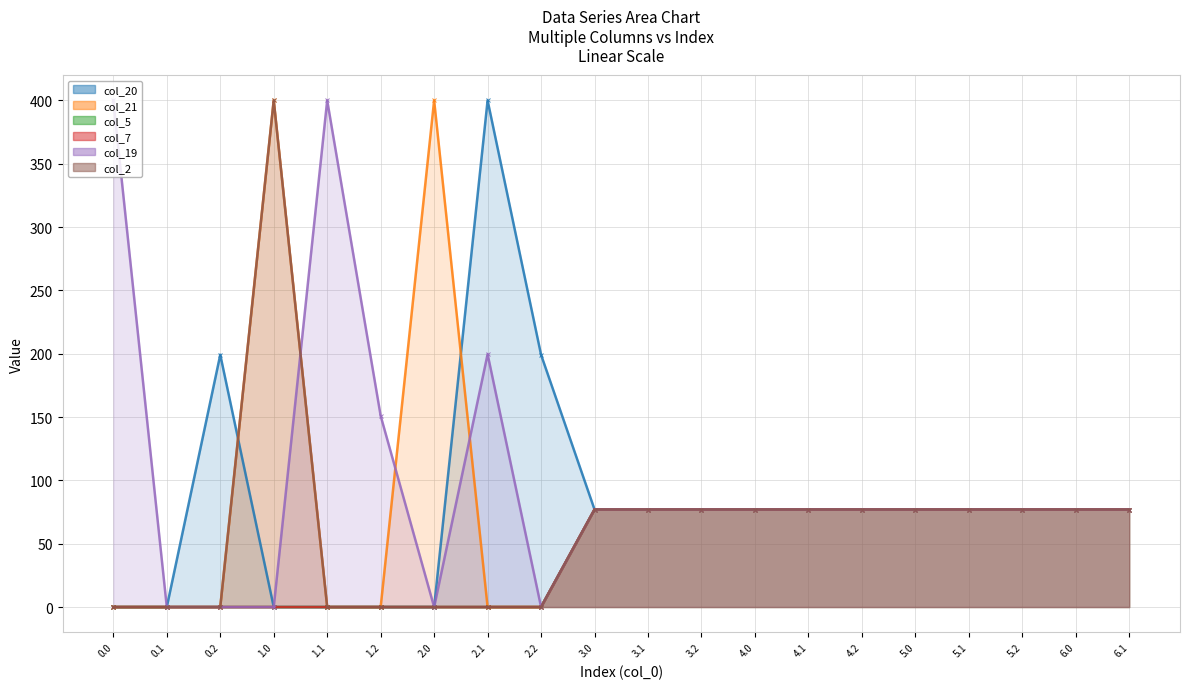

Is the value of col_5 at 2.0 greater than the value of col_19 at 6.0?

No